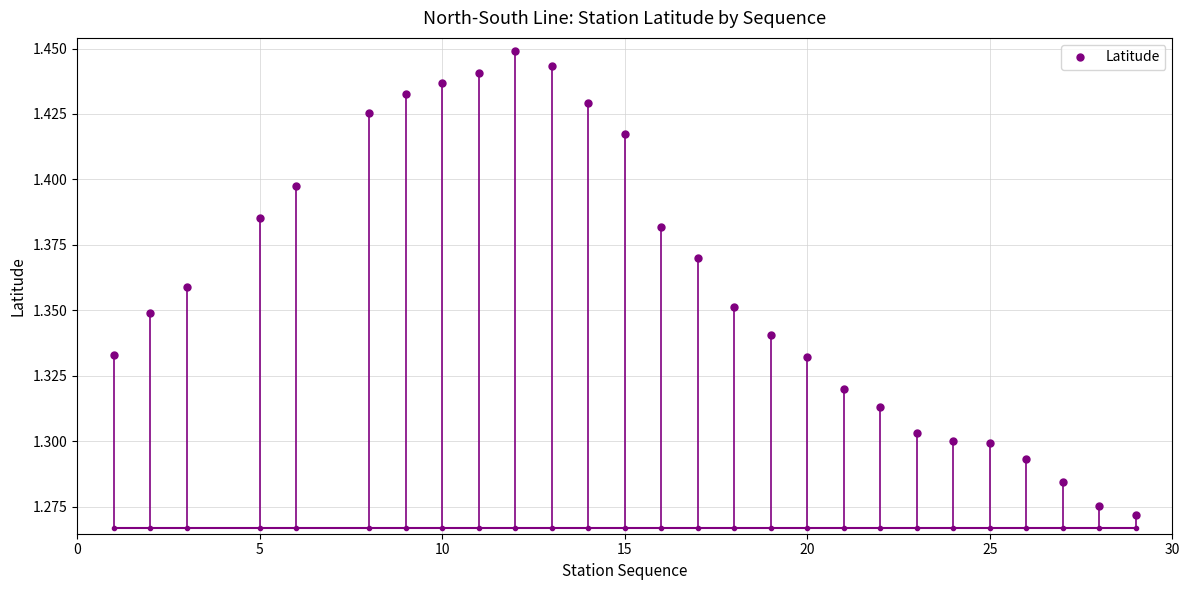

What is the sum of all values?

36.7